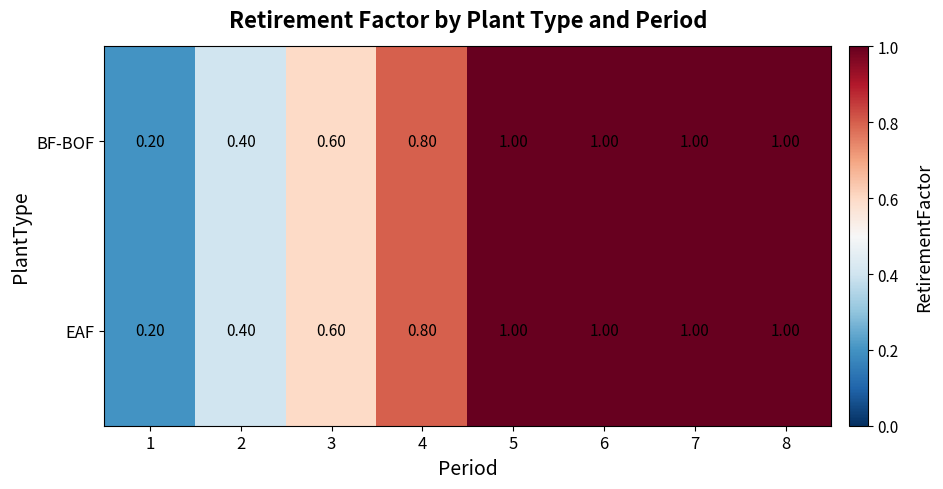

At how many categories does at least one series exceed 0?

8